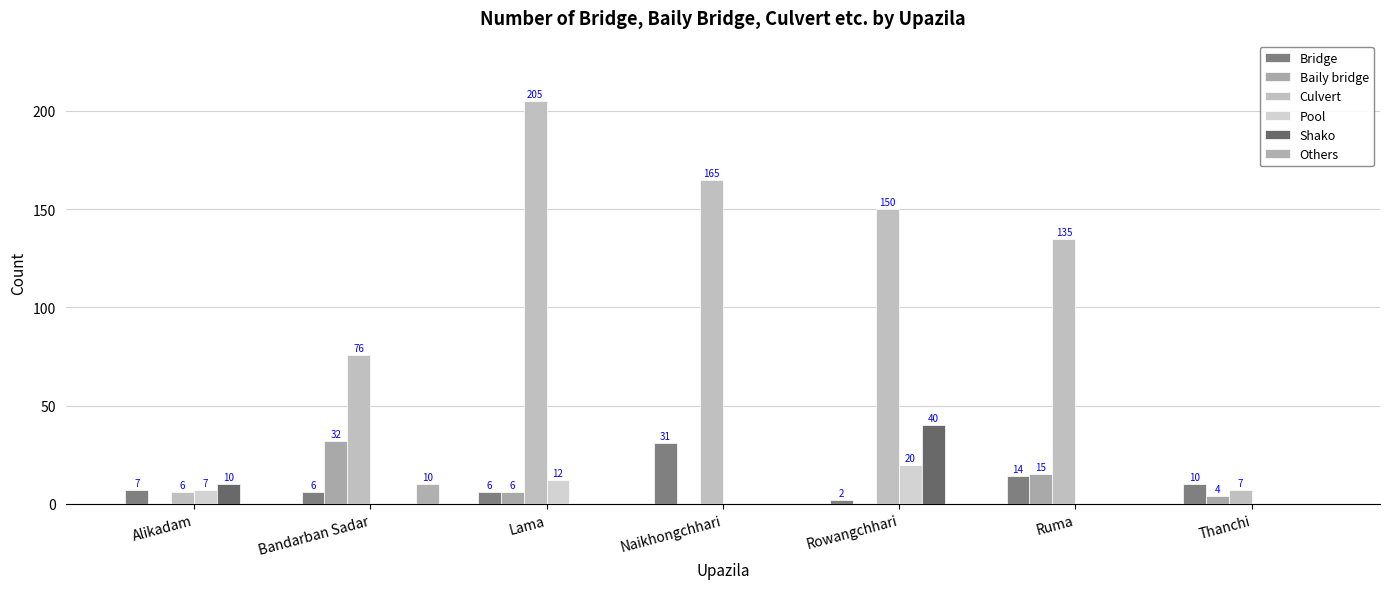

Which category has the highest value across all series?

Lama